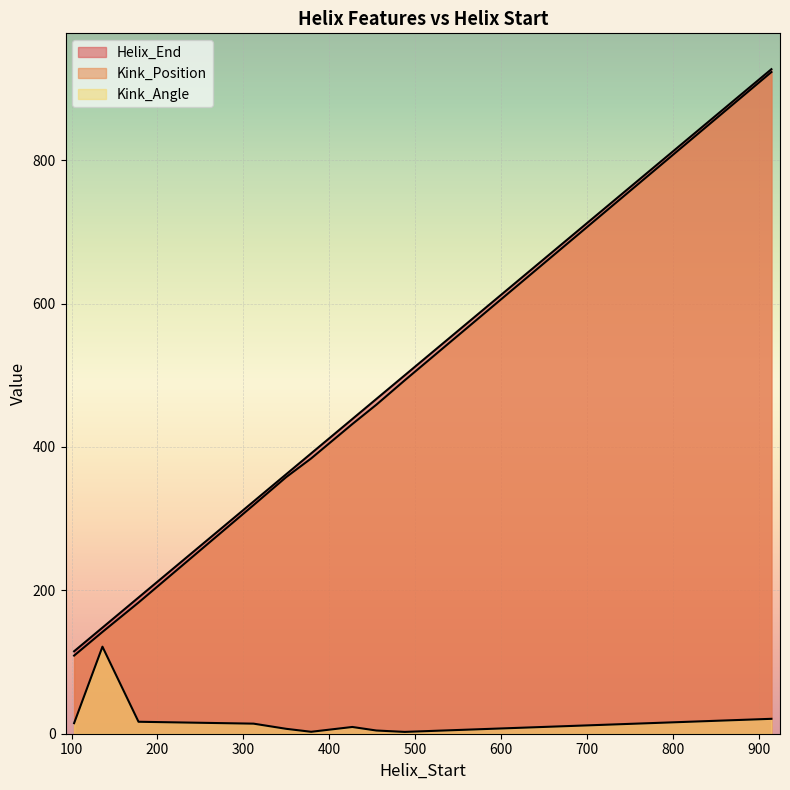

Is it true that Kink_Angle equals 16.7 at 178?

True